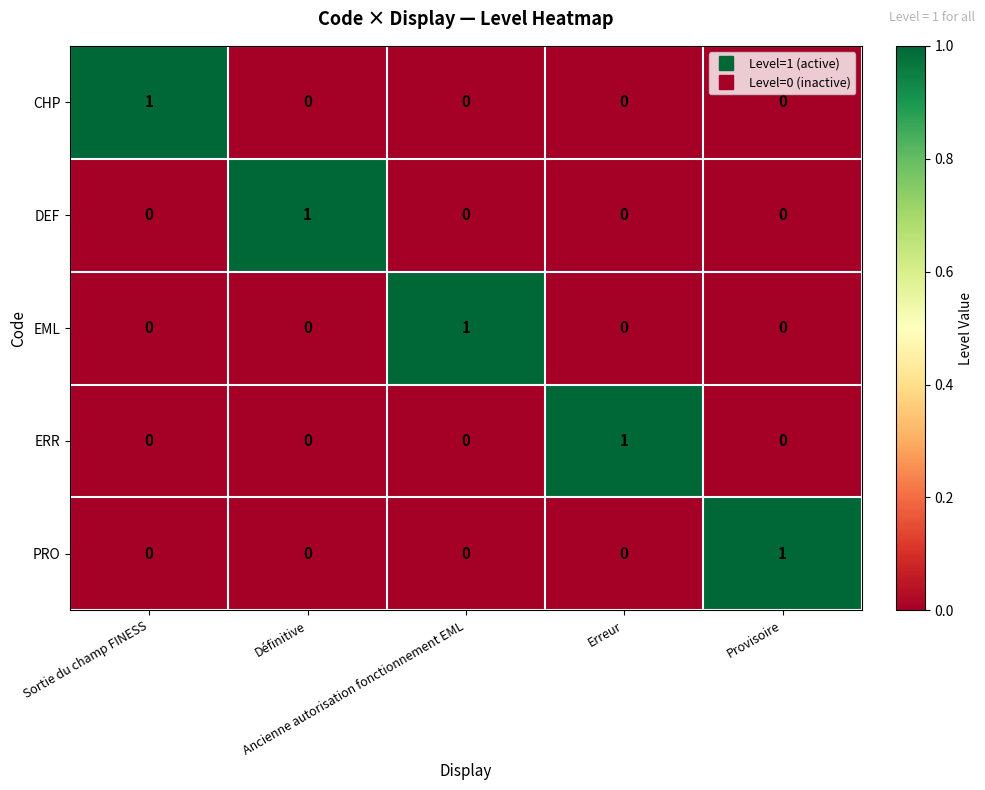

At how many categories does at least one series exceed 0?

5